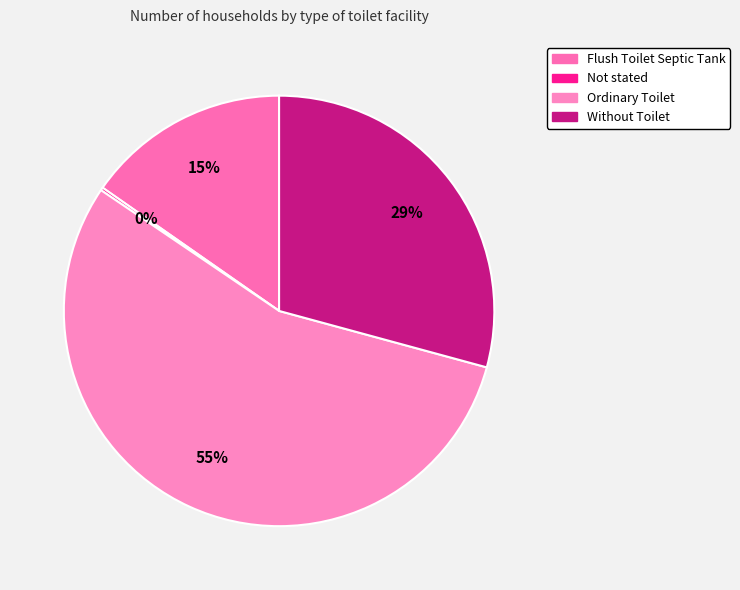

To the nearest percent, what is the difference between the largest and smallest slice percentages?

55%